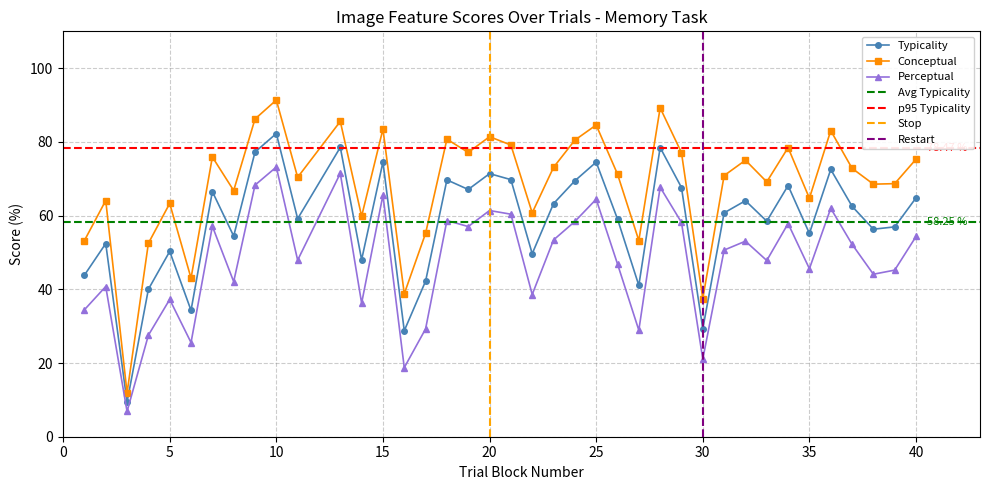

Which category has the lowest value in the Conceptual series?

3